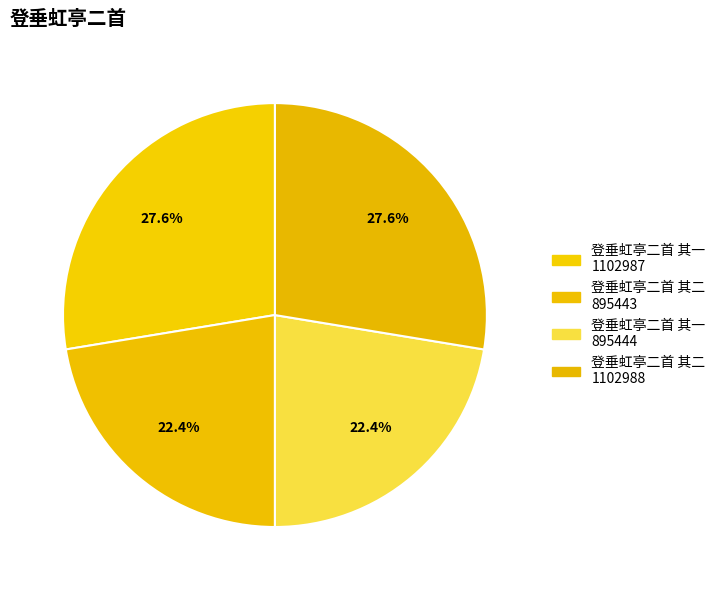

How many segments does this pie chart have?

4